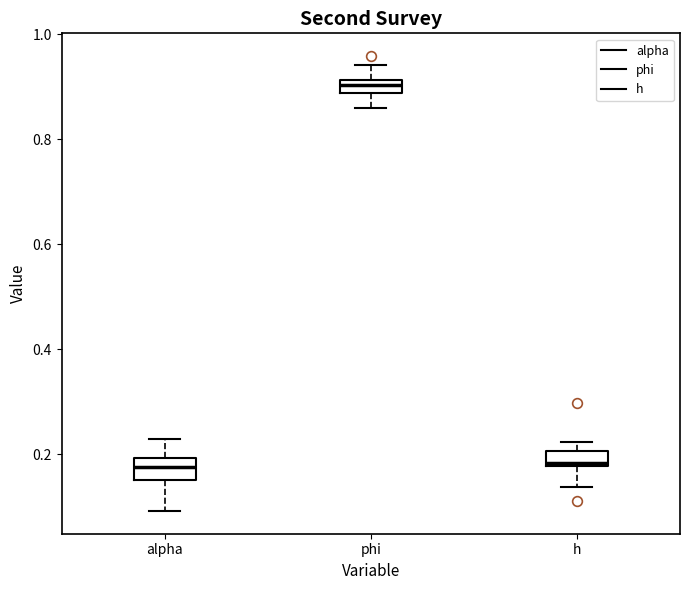

Which box has the highest median line?

phi